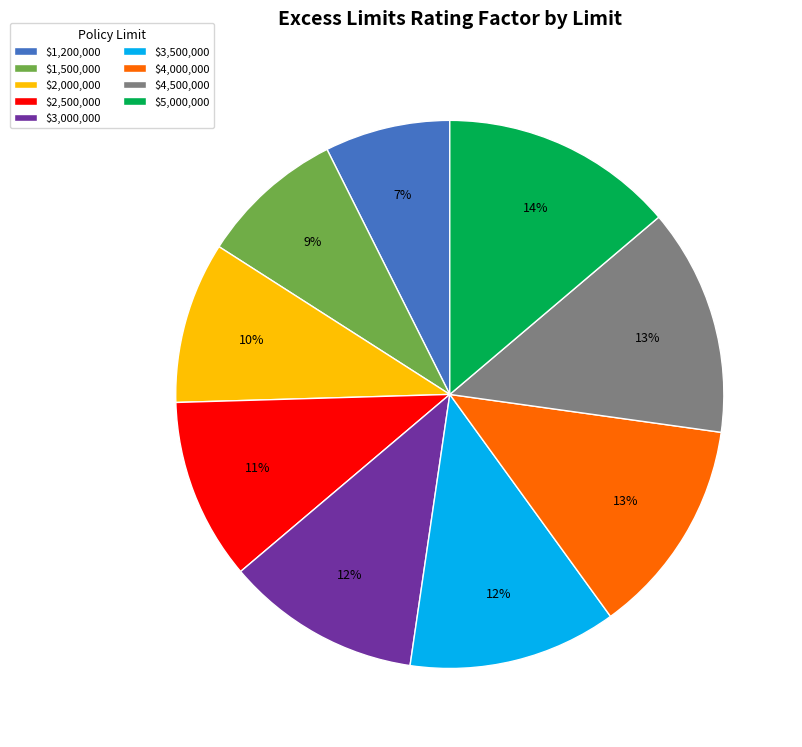

Count the number of slices in the pie.

9